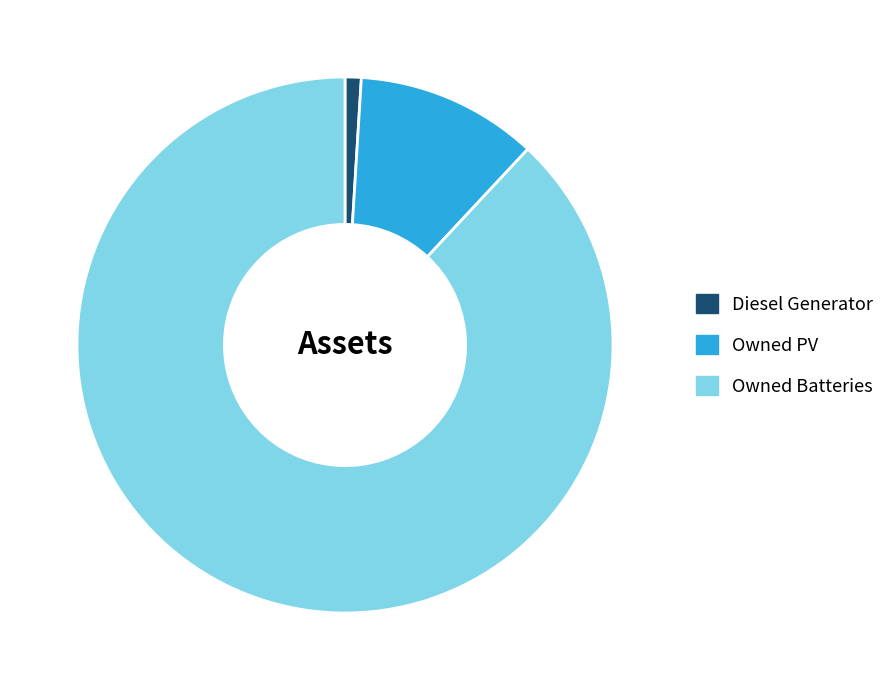

Is there any slice that represents more than half of the pie?

Yes